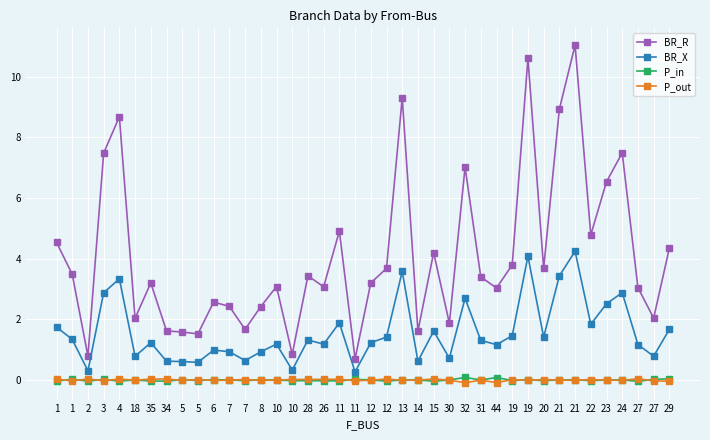

Between 2 and 34, which series saw the biggest shift?

BR_R